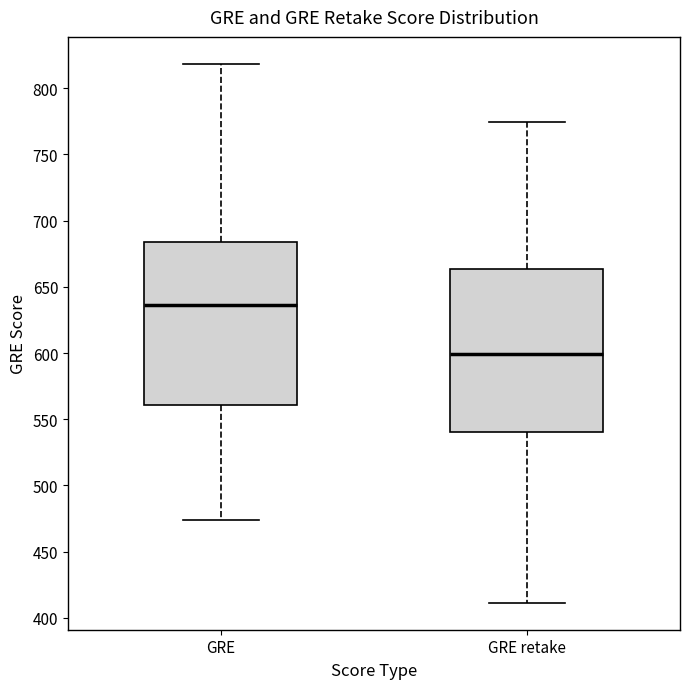

Where is the upper edge of the box for GRE retake on the y-axis? The values are not printed on the chart, so give them approximately, as read against the axis.

665